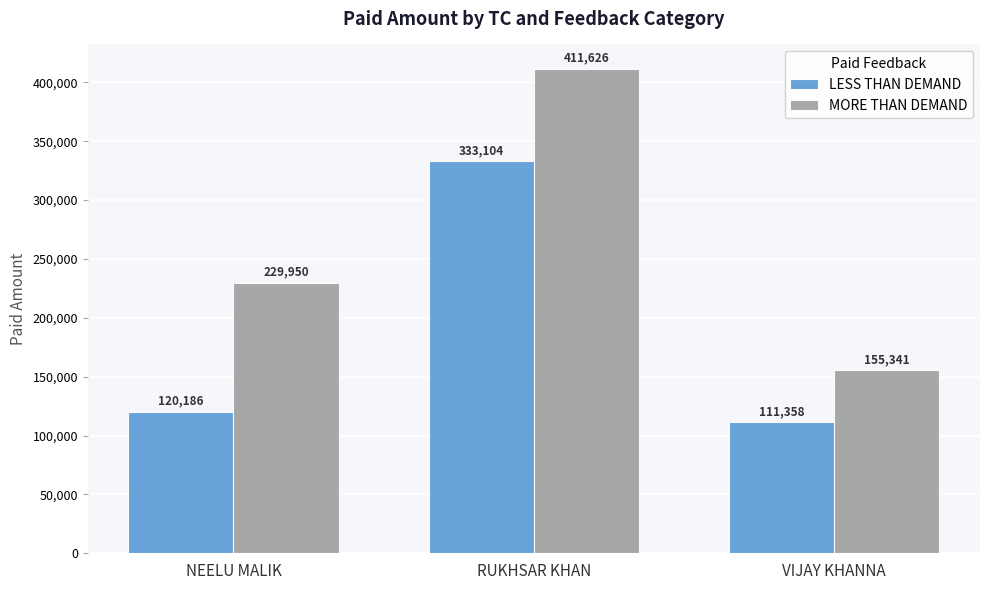

What is the maximum value for LESS THAN DEMAND?

333104